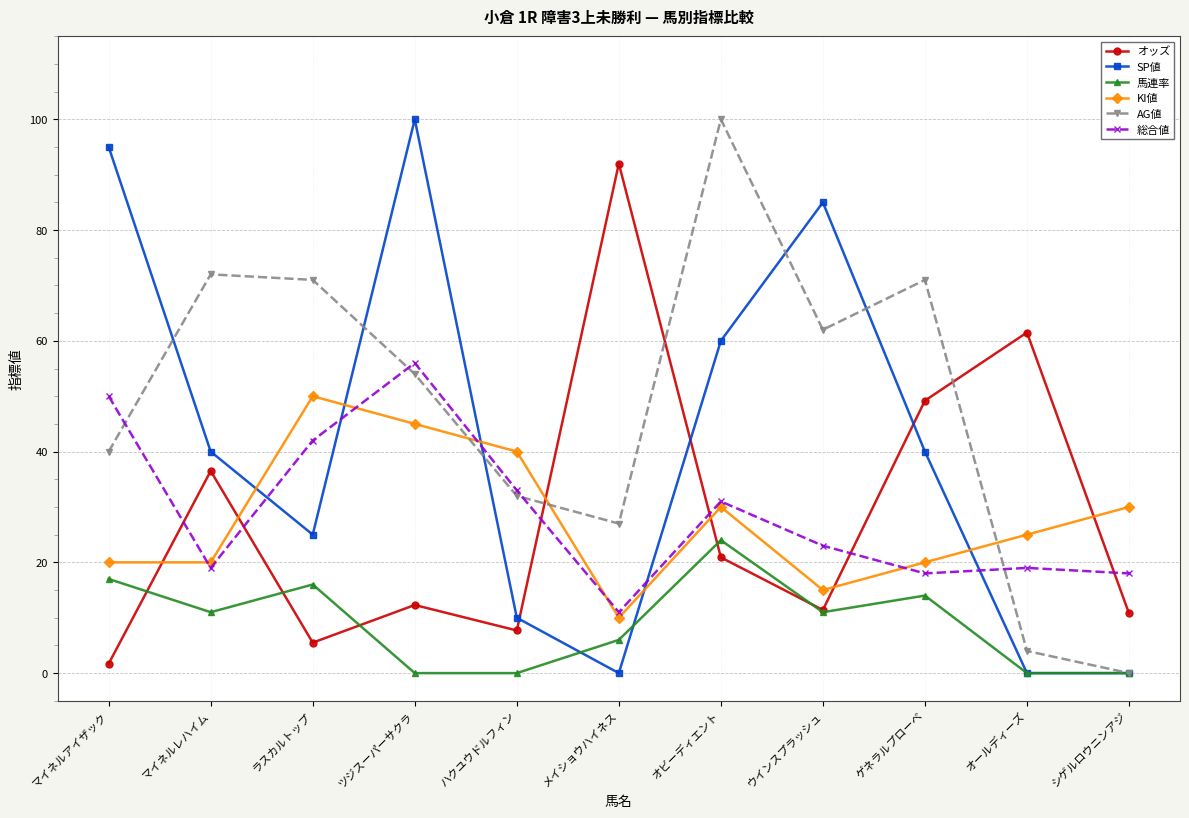

At マイネルレハイム, list the series in order from largest to smallest.

AG値, SP値, オッズ, KI値, 総合値, 馬連率